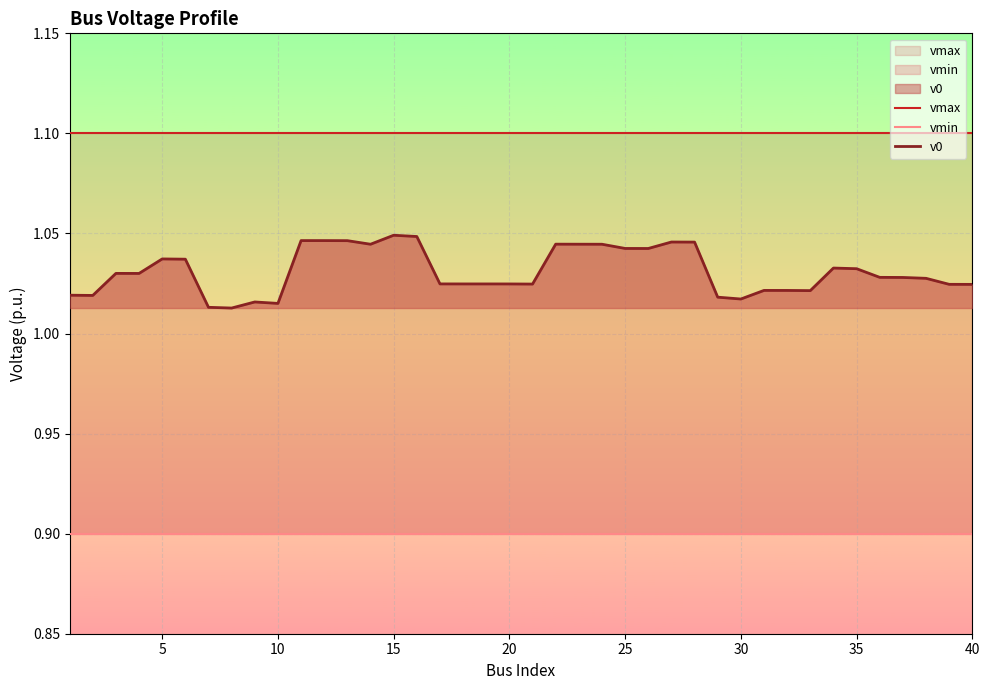

True or false: vmax and v0 cross at least once.

False